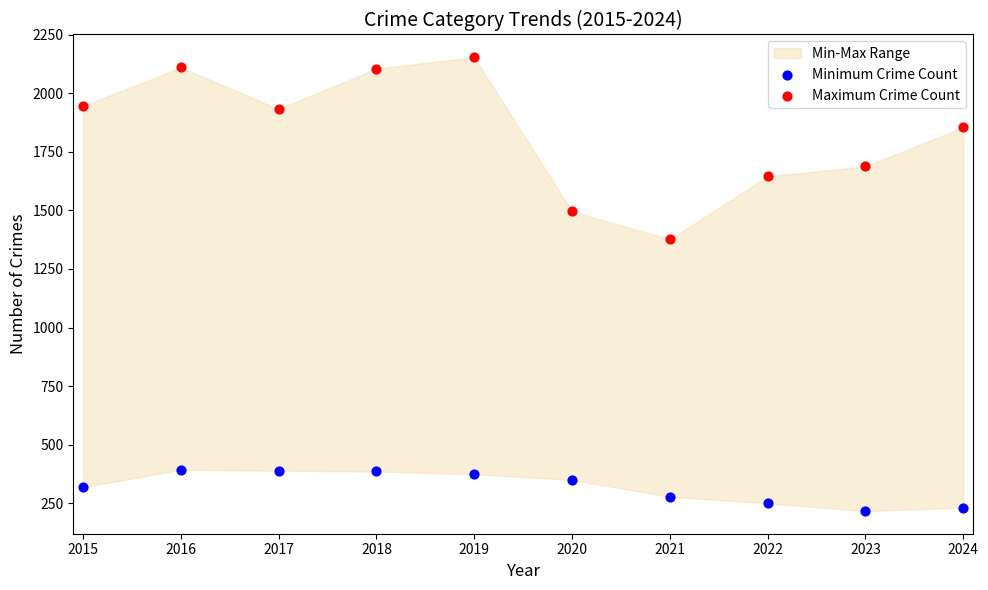

Which series has the largest Y range (max minus min)?

Maximum Crime Count